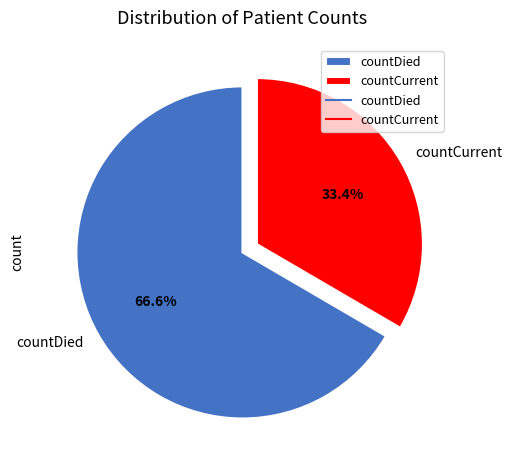

Which category has the biggest portion of the pie?

countDied